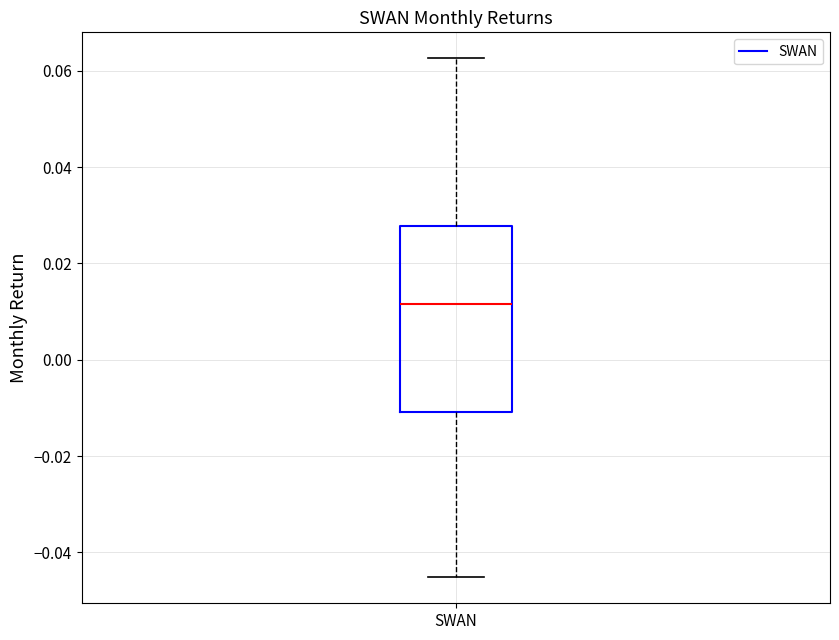

Where does the median line of the box for SWAN sit on the y-axis? The values are not printed on the chart, so give them approximately, as read against the axis.

0.012